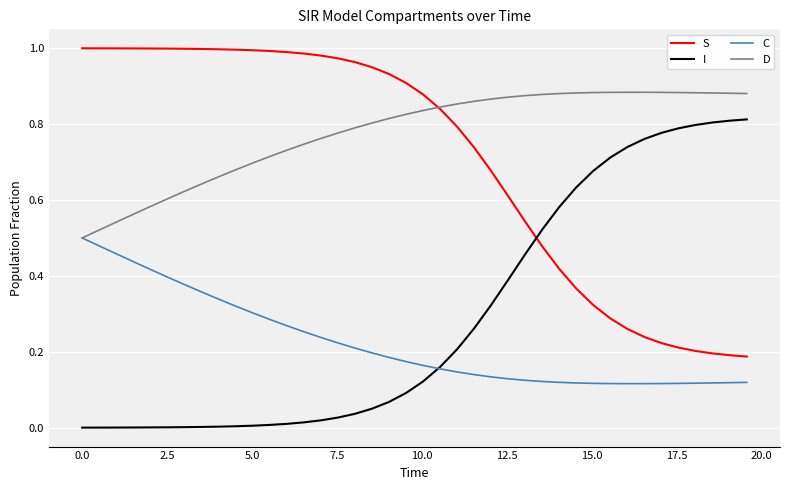

Which series has the largest total across all categories?

D